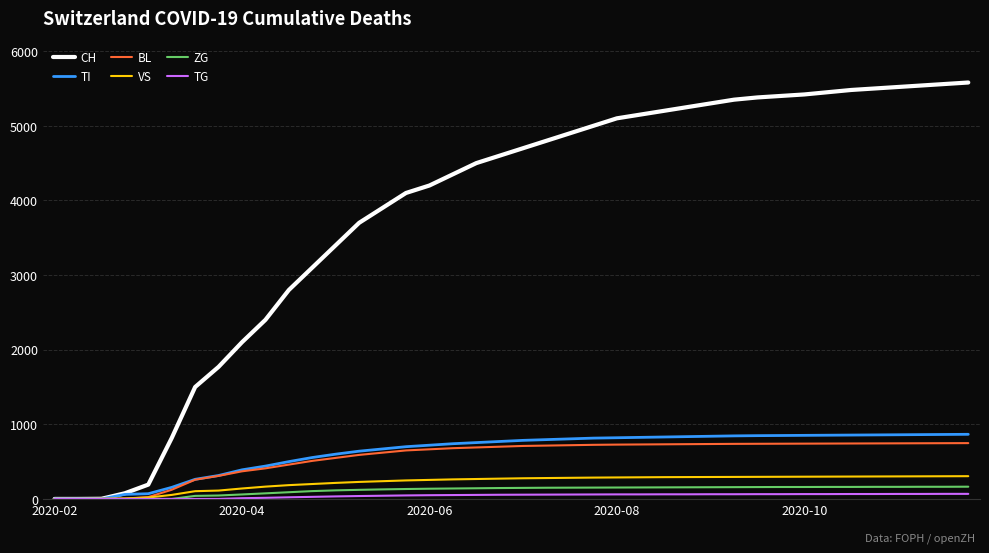

Which series has the largest total across all categories?

CH